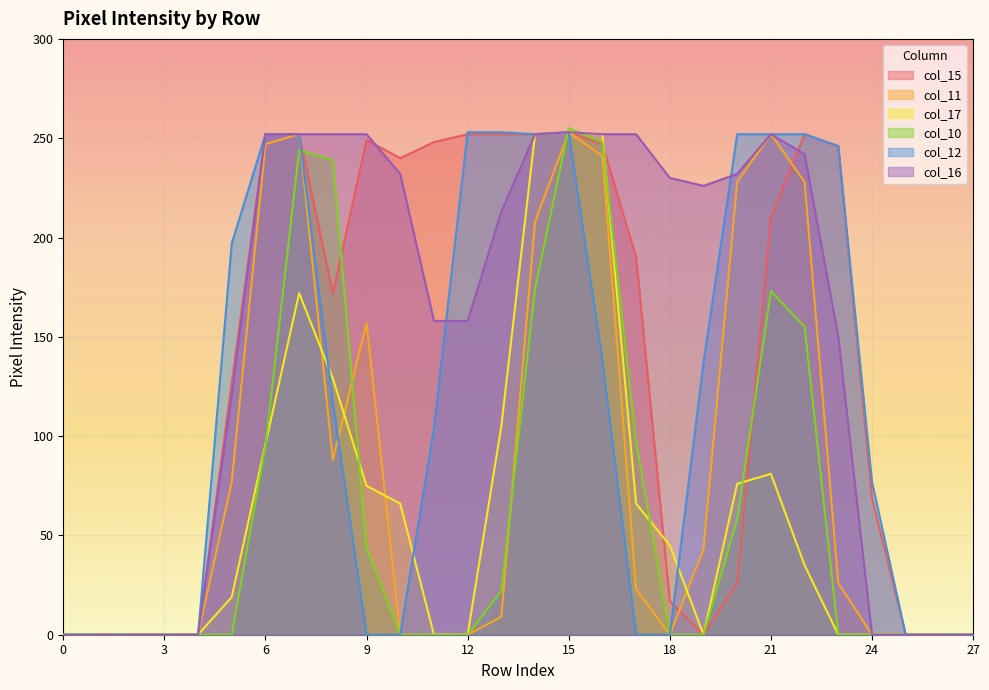

What is the greatest value displayed?

255